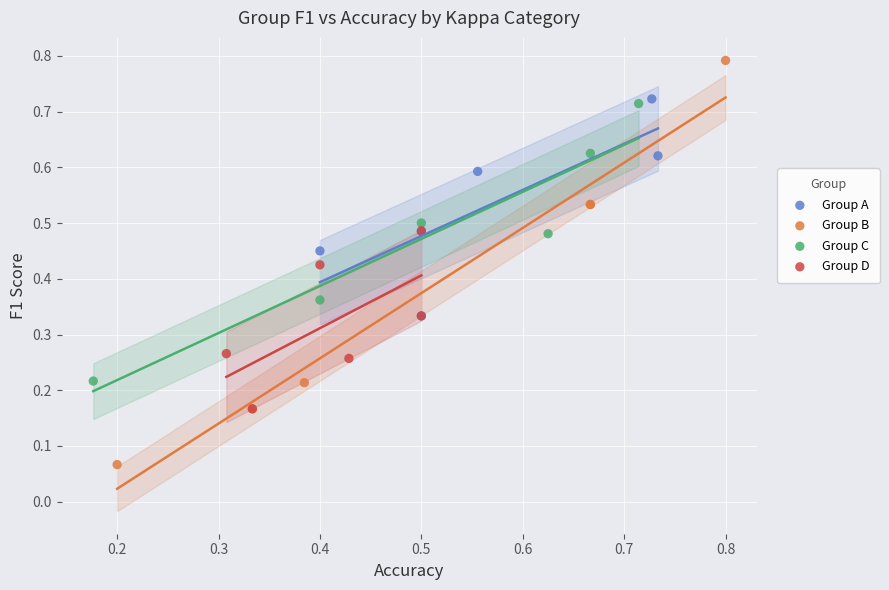

Which series reaches the maximum Y coordinate?

Group B